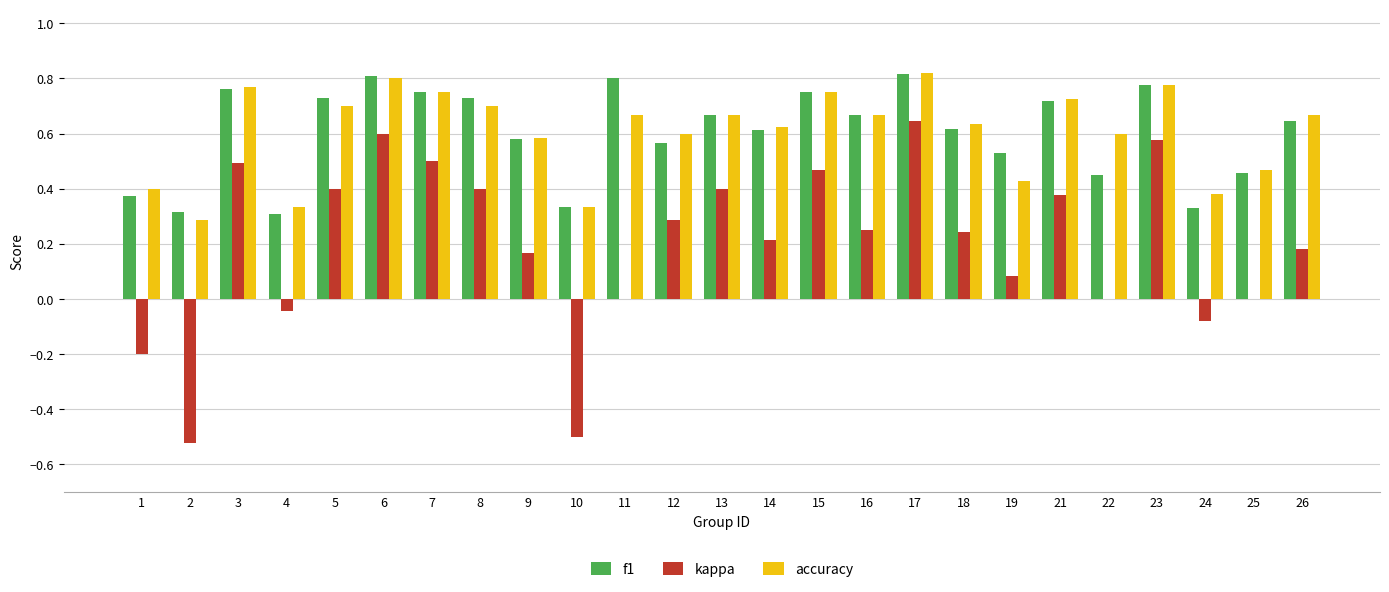

Is the value of kappa at 9 greater than the value of f1 at 6?

No